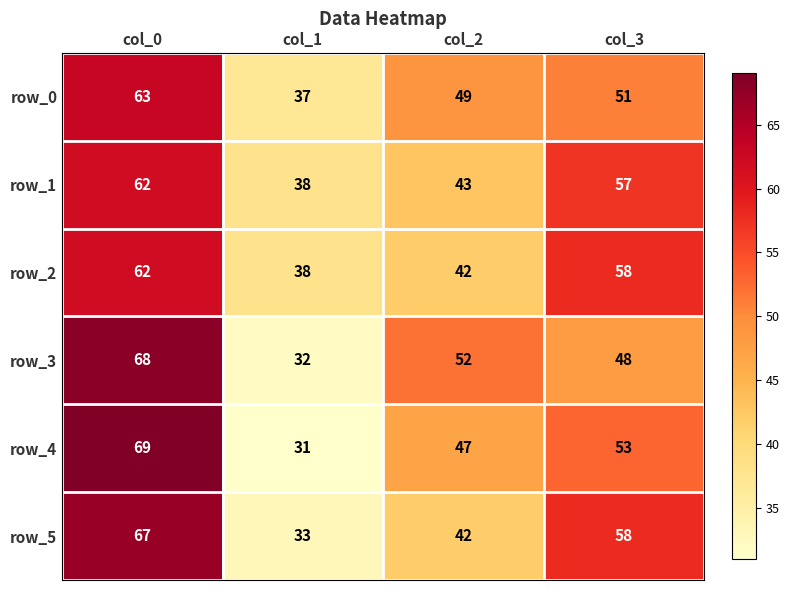

Count the number of categories in the chart.

4